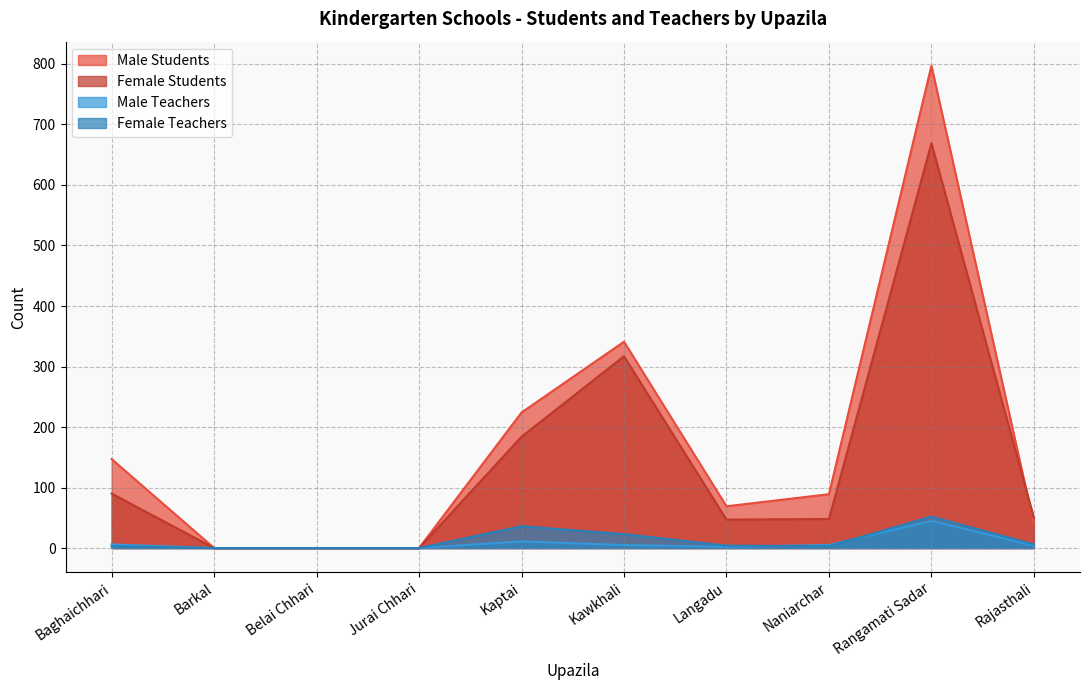

Read the Female Teachers value at Kawkhali.

23